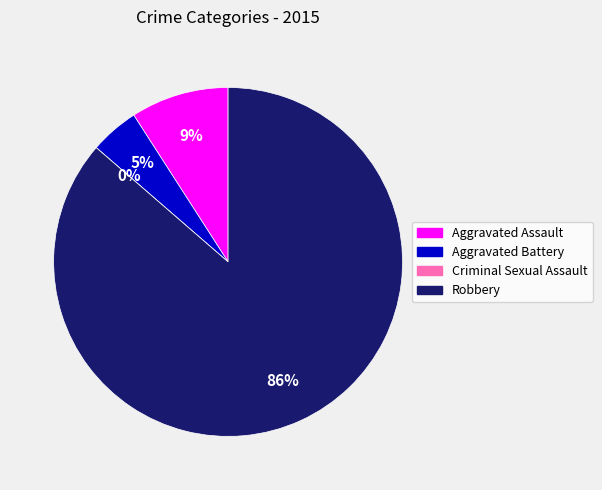

What is the smallest slice in the pie chart?

Criminal Sexual Assault